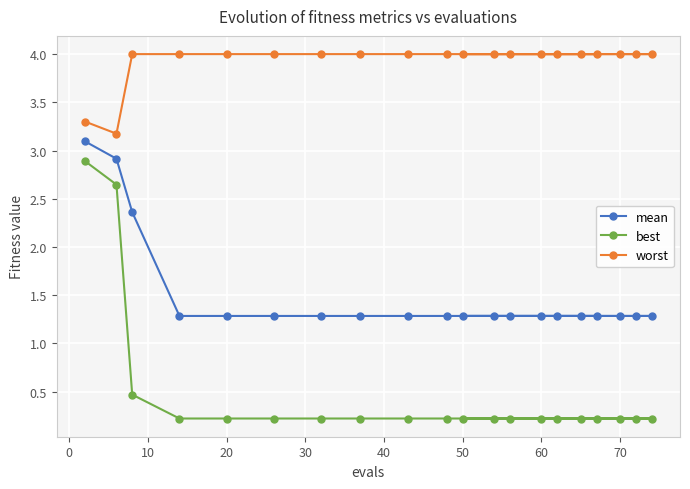

The best series shows 0.2 at 60. True or false?

True